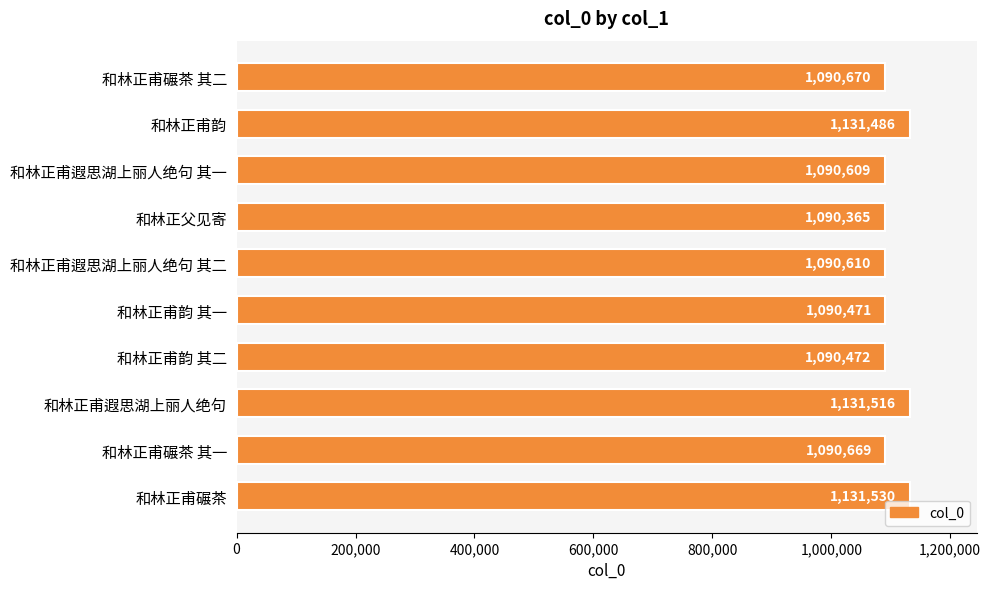

What is the label of the 2nd bar from the top?

和林正甫韵